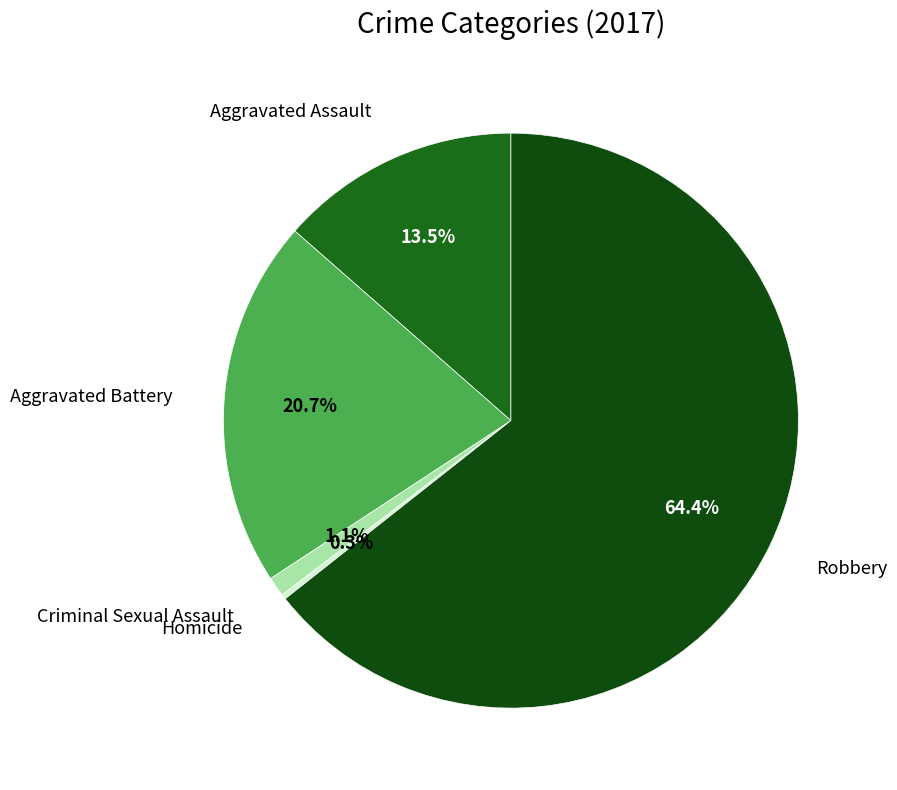

Between Criminal Sexual Assault and Aggravated Battery, which is larger?

Aggravated Battery